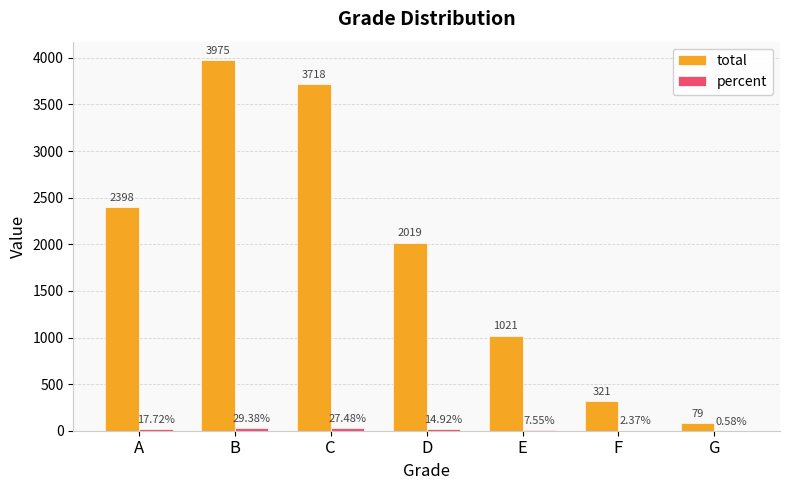

At which label does total reach its peak?

B